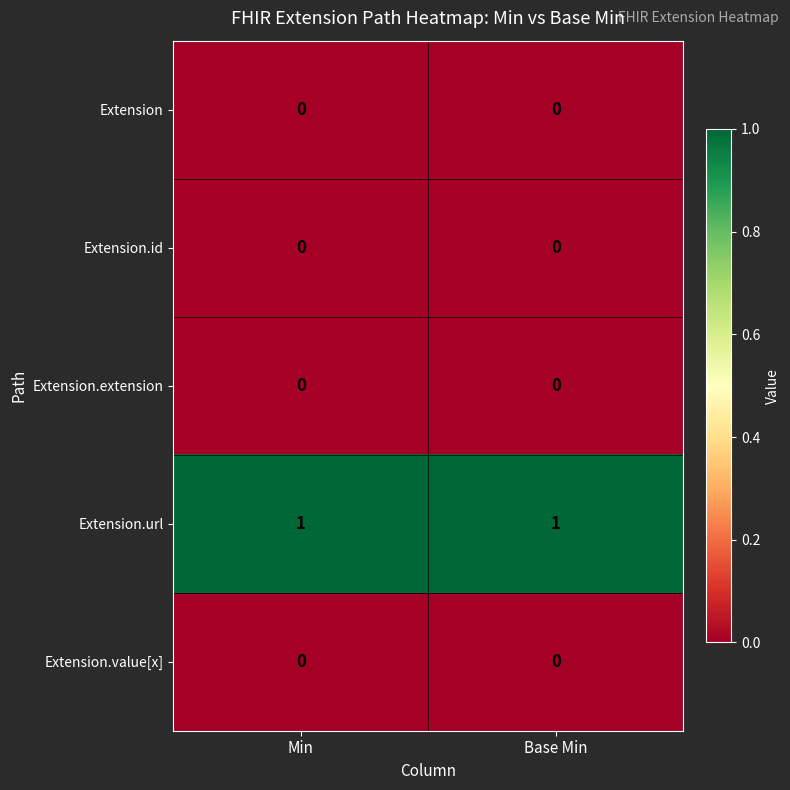

Is the value of Extension.url at Min greater than the value of Extension.id at Base Min?

Yes